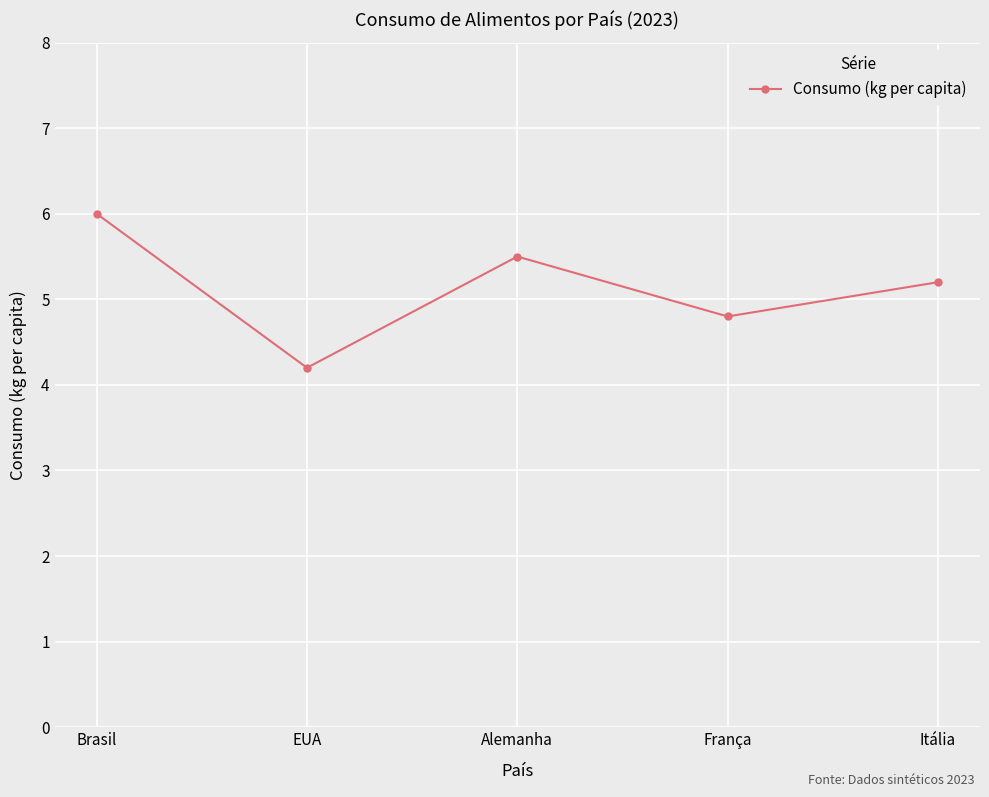

True or false: there are more than 1 points higher than both neighbors.

False